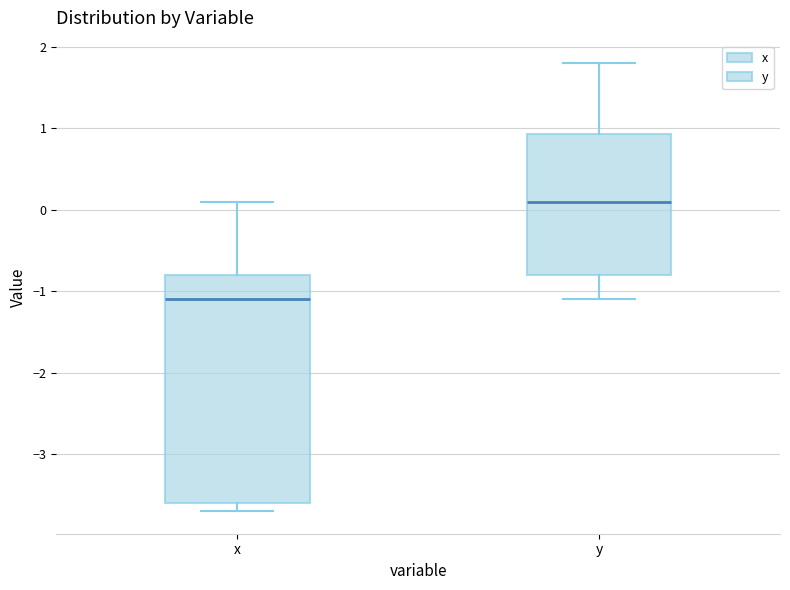

Reading left to right, transcribe this box plot: for each box, give where its median line is, the range the box spans, and where its two whiskers end, as read against the y-axis. The values are not printed on the chart, so give them approximately, as read against the axis.

x: median -1.1, box -3.6 to -0.8, whiskers -3.7 to 0.1
y: median 0.1, box -0.8 to 0.9, whiskers -1.1 to 1.8